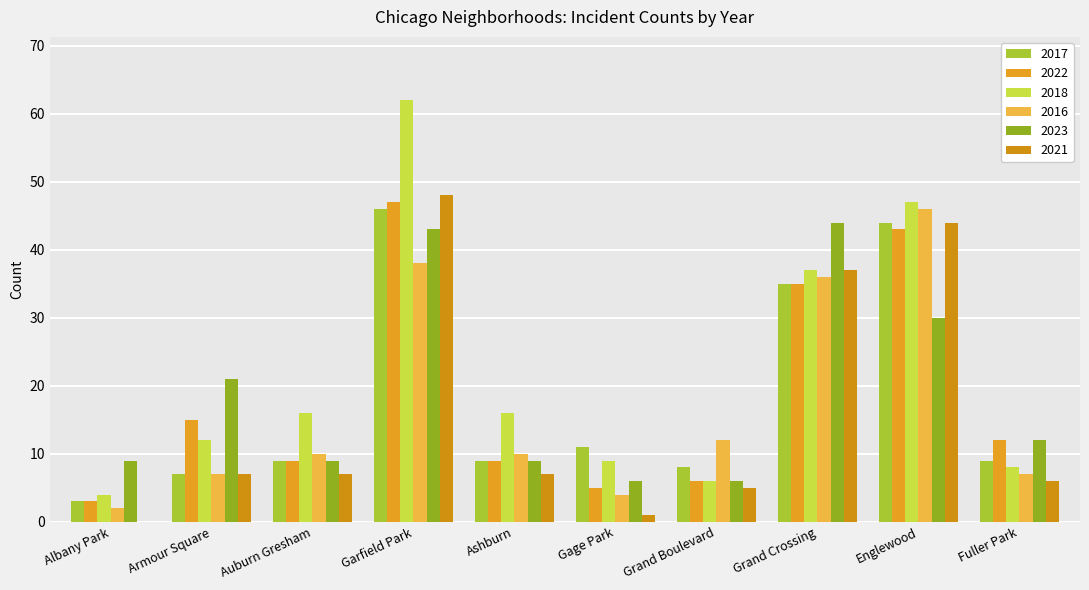

What is the minimum value for 2017?

3